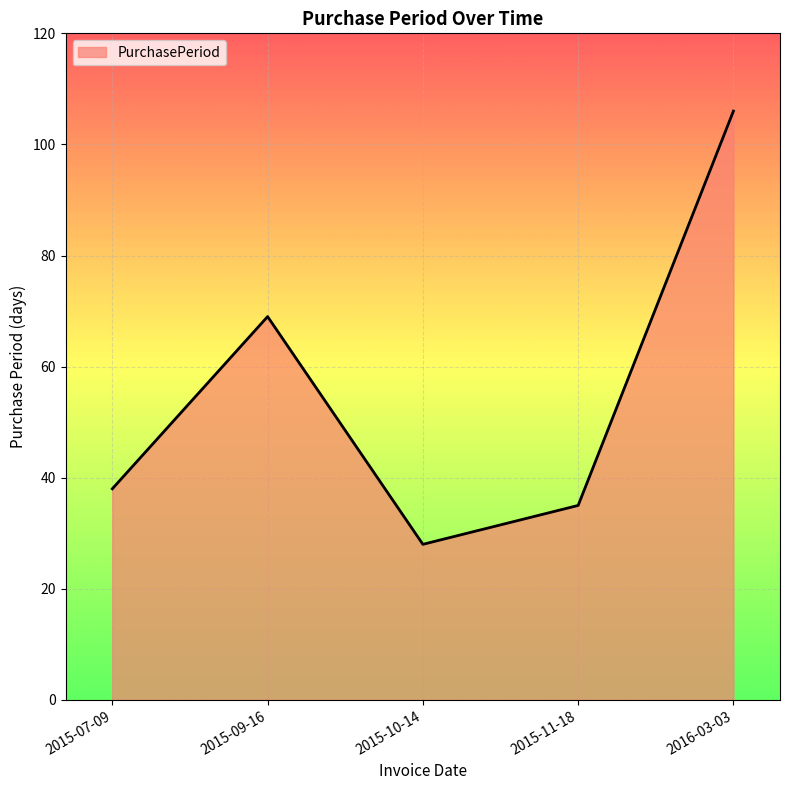

What position from the right is 2016-03-03?

1